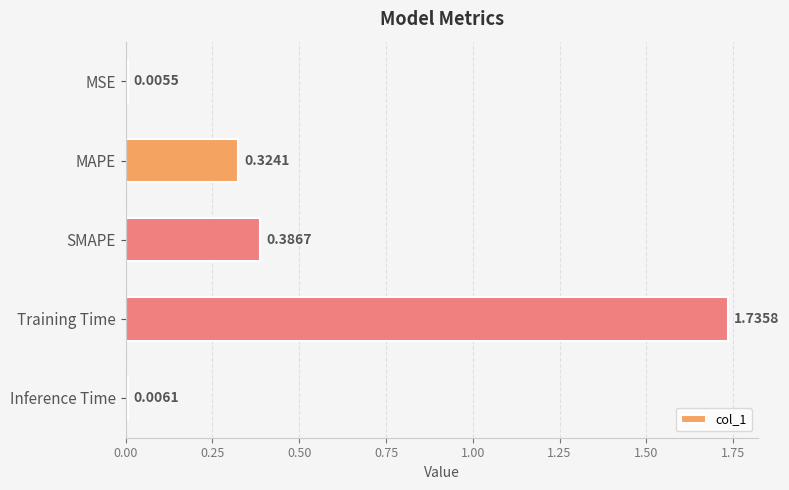

How many categories are shown in the chart?

5